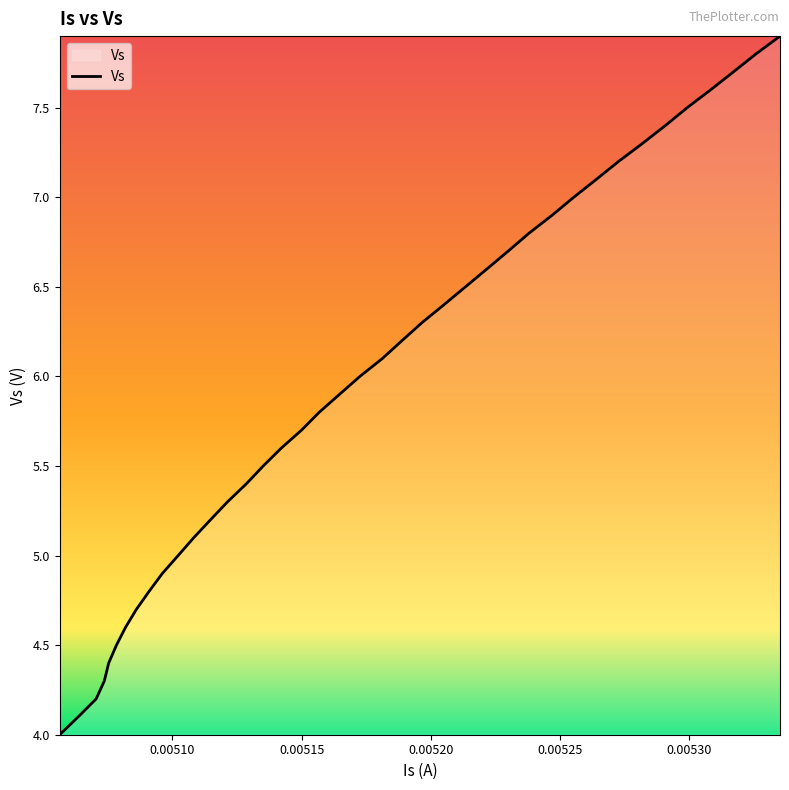

What is the difference between the maximum and minimum values?

3.9